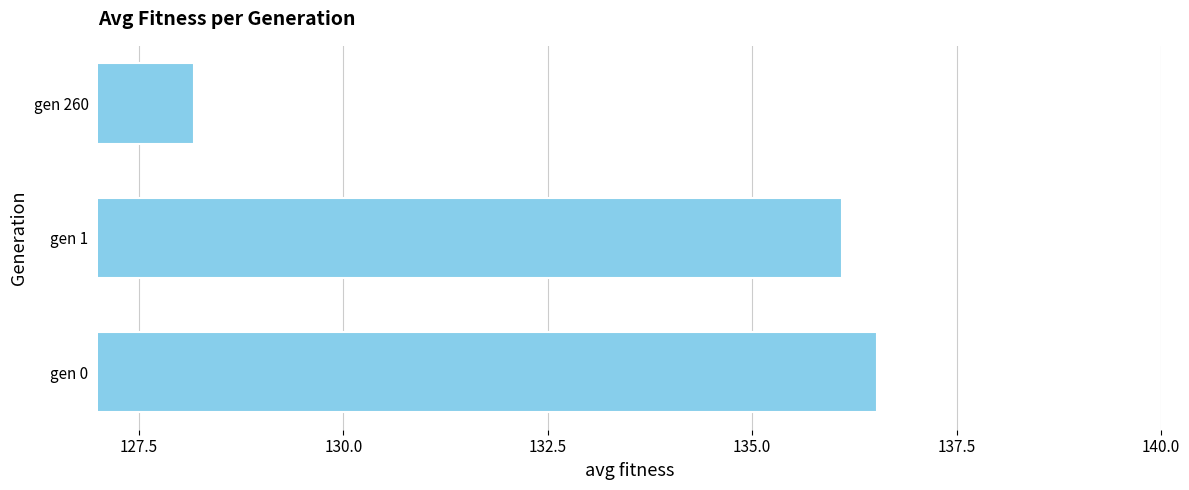

Reading top to bottom, what are all the values shown in this chart?

128.2	136.1	136.5